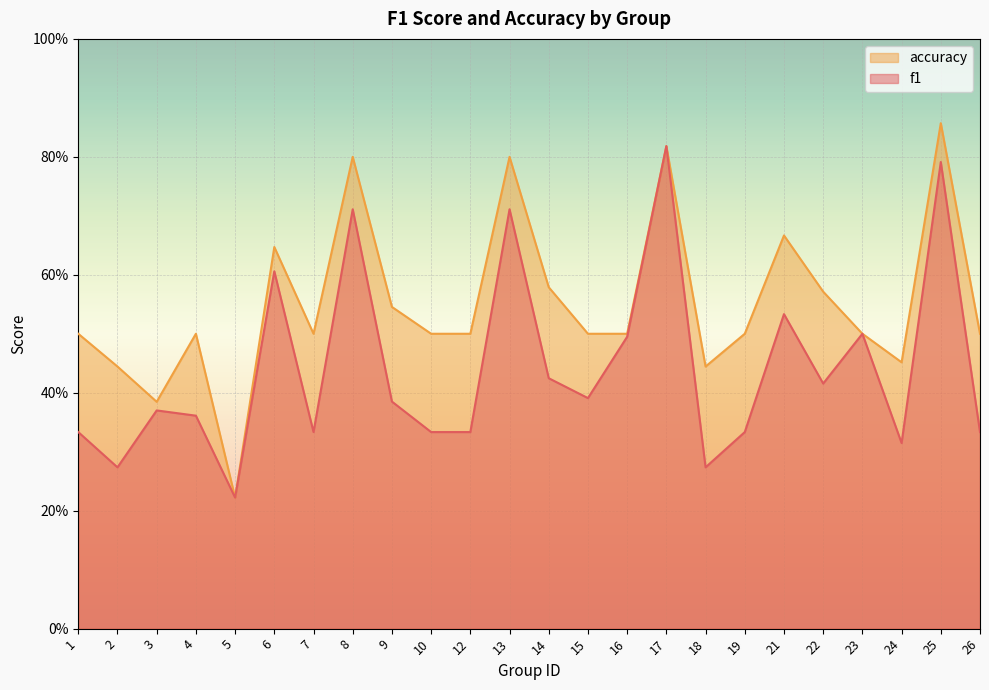

What is the difference between the accuracy values at 26 and 22?

0.1